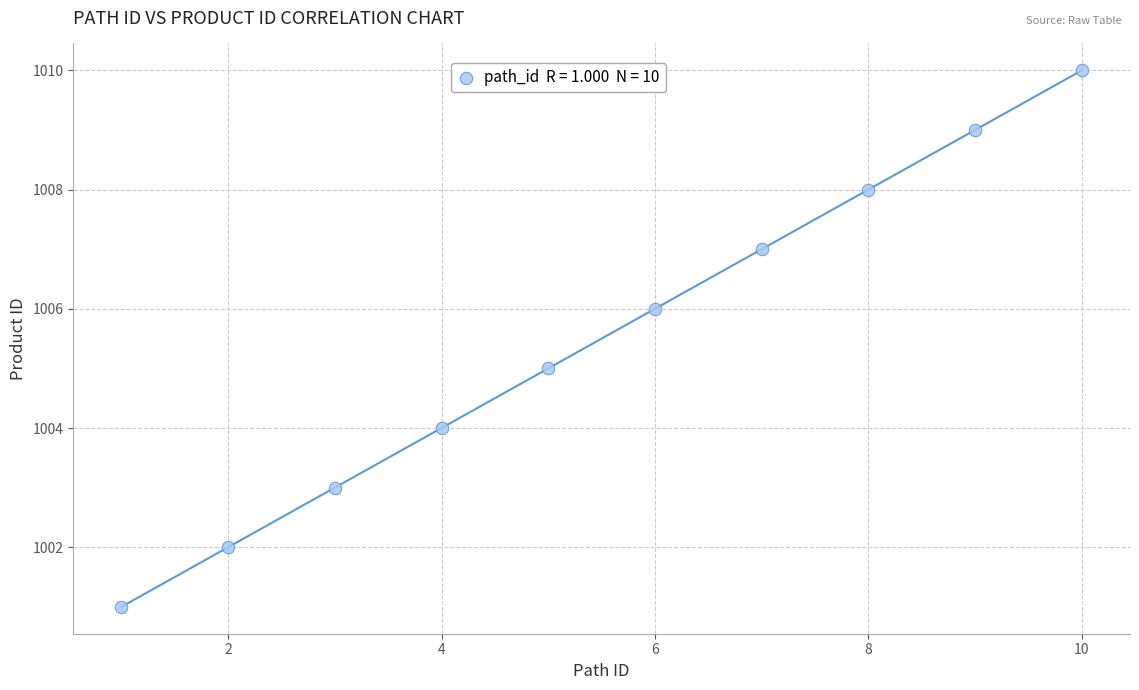

What is the average X value?

6